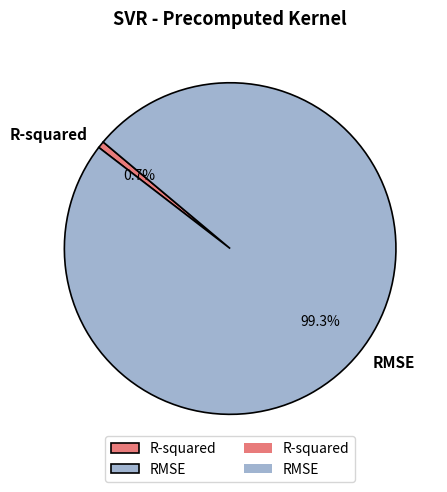

What is the largest slice in the pie chart?

RMSE